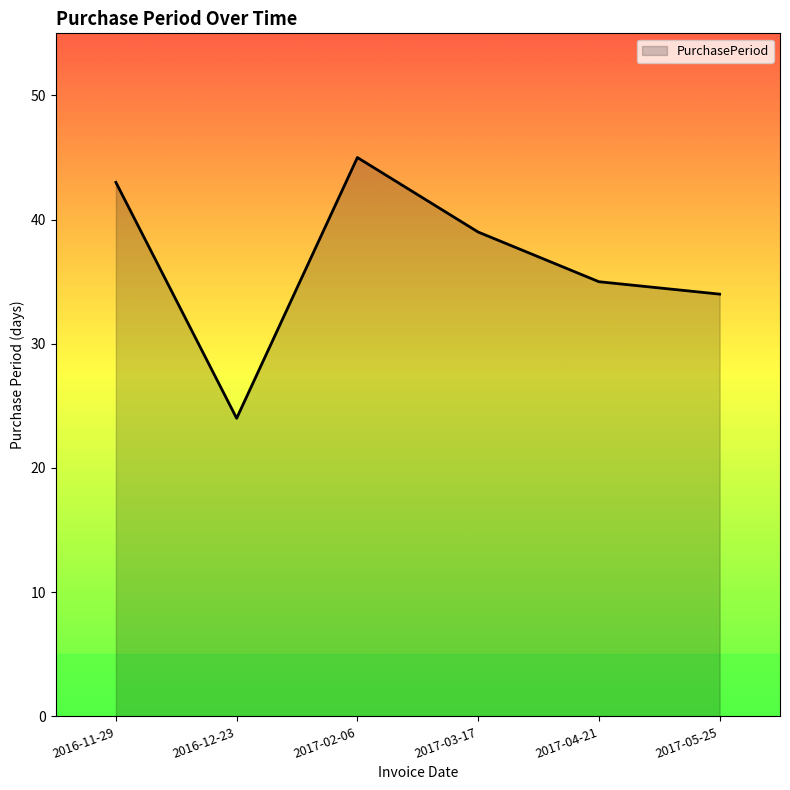

Where is the data nearest to the value 34?

2017-05-25